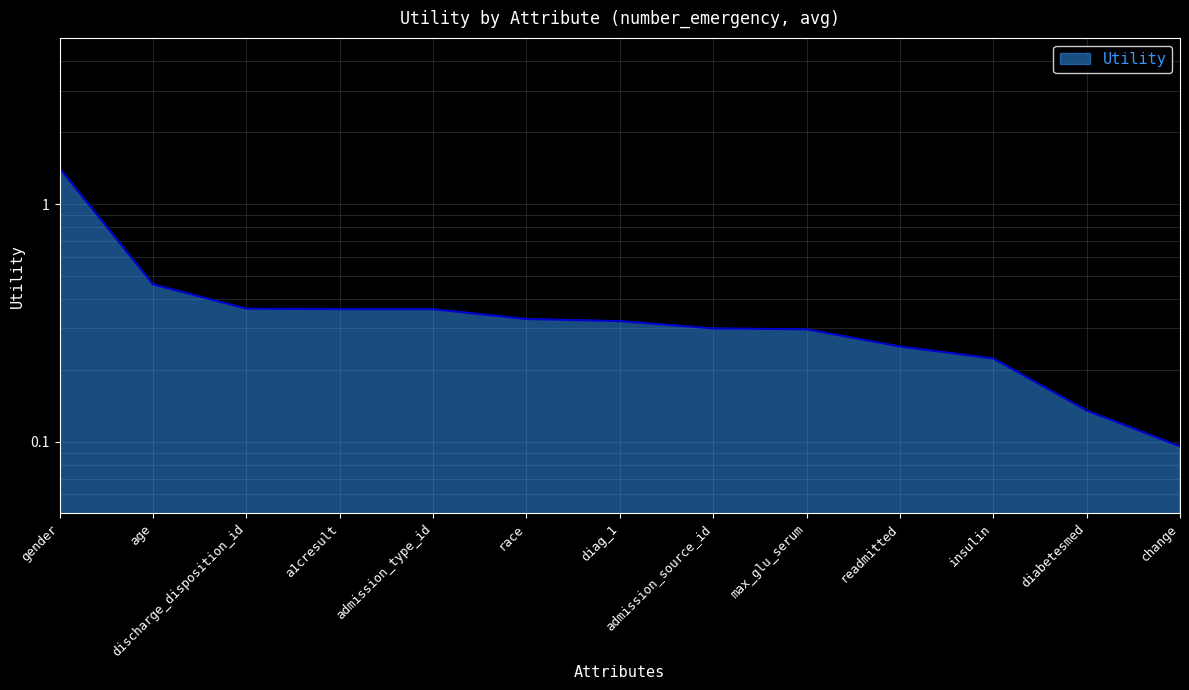

The chart shows a value of 0.1 at change. True or false?

False